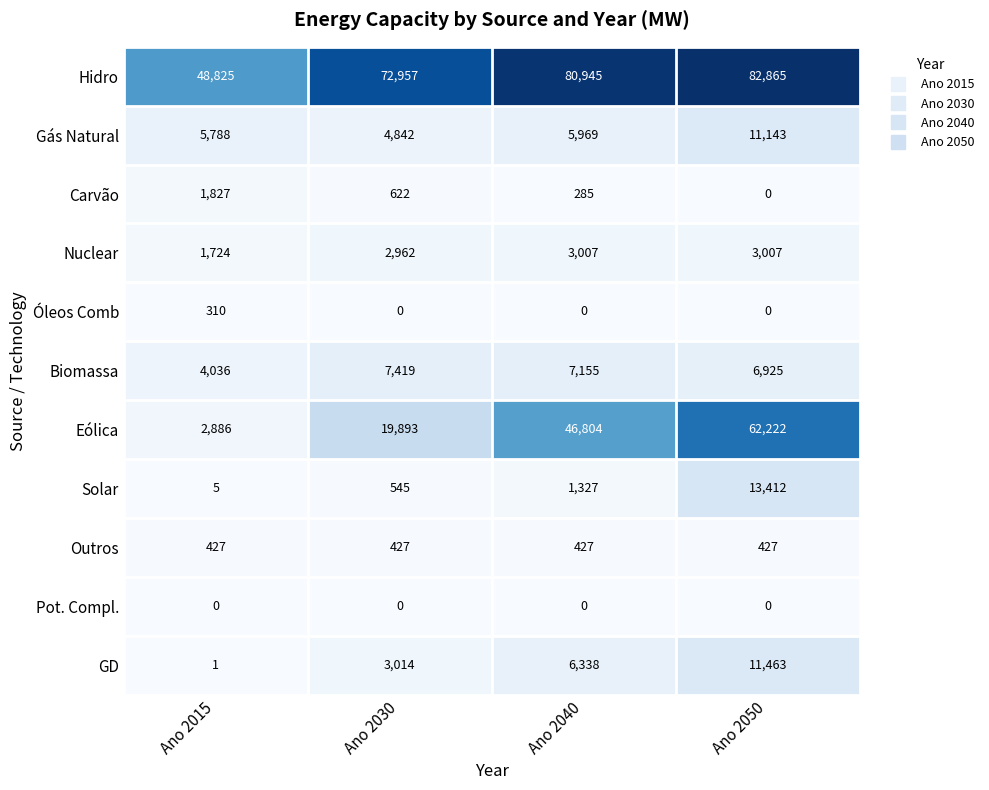

Count the number of categories in the chart.

4